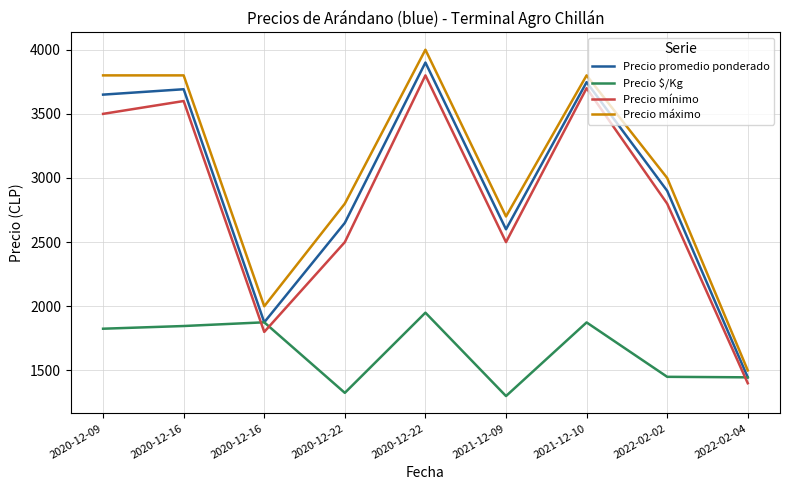

At 2020-12-16, list the series in order from largest to smallest.

Precio máximo, Precio promedio ponderado, Precio mínimo, Precio $/Kg